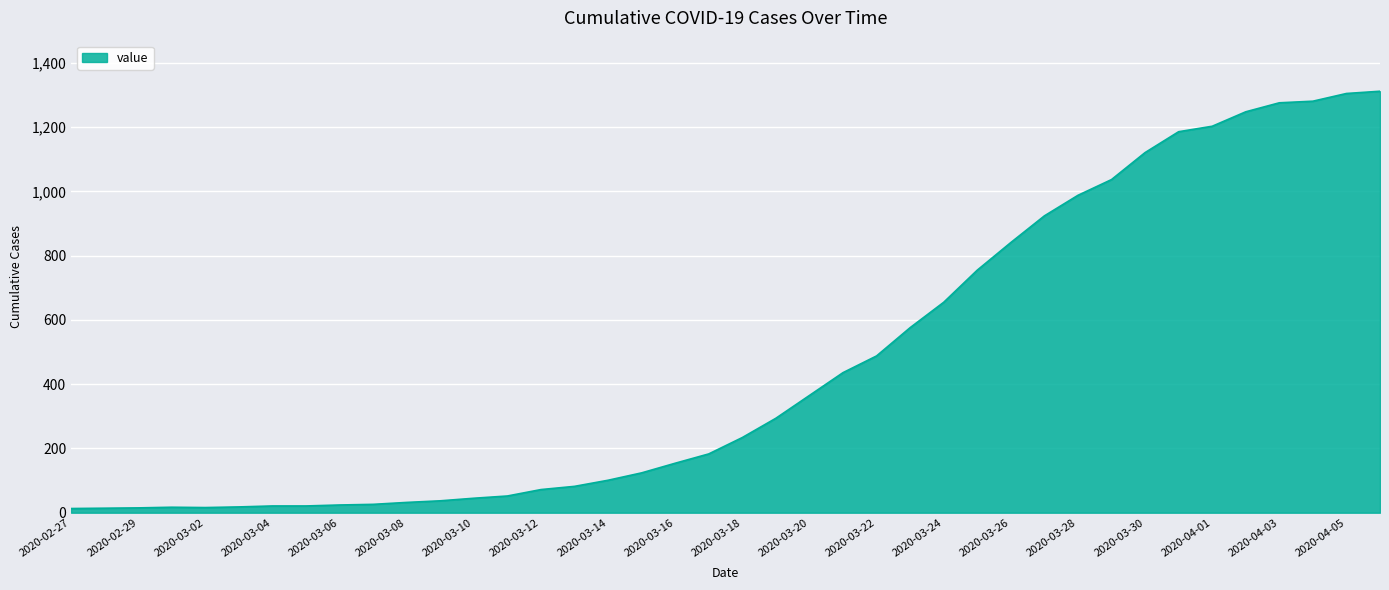

What is the average value?

465